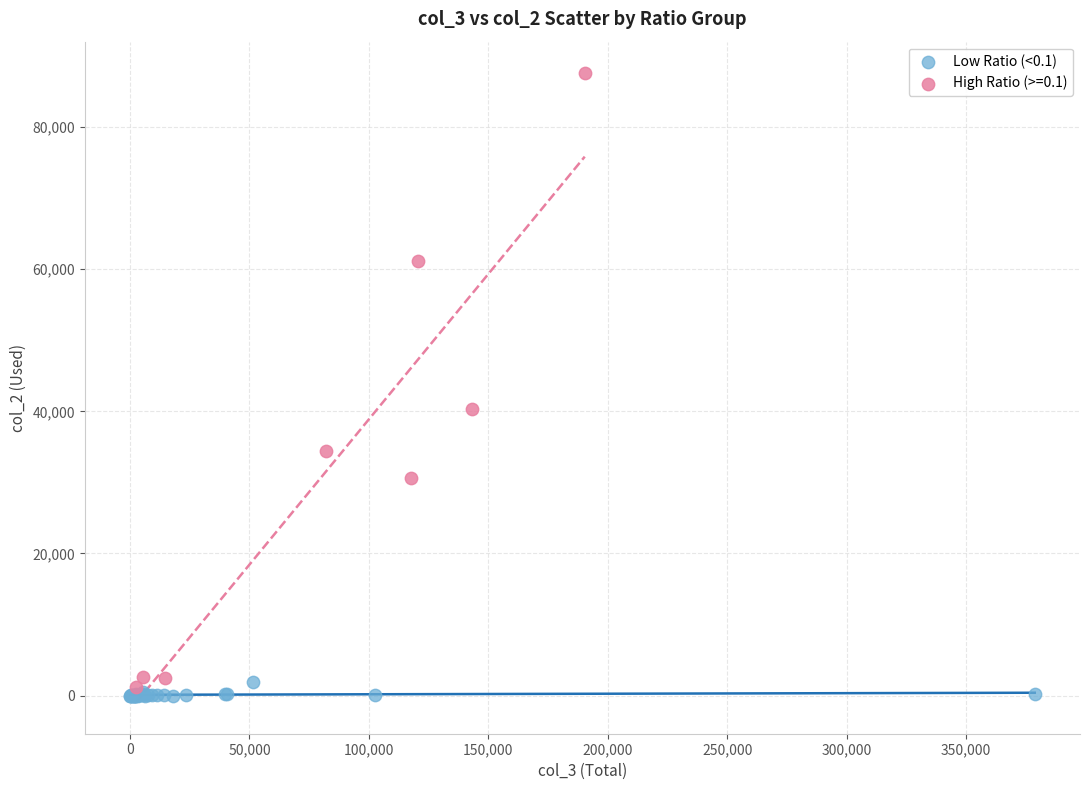

Which series contains the highest Y value?

High Ratio (>=0.1)